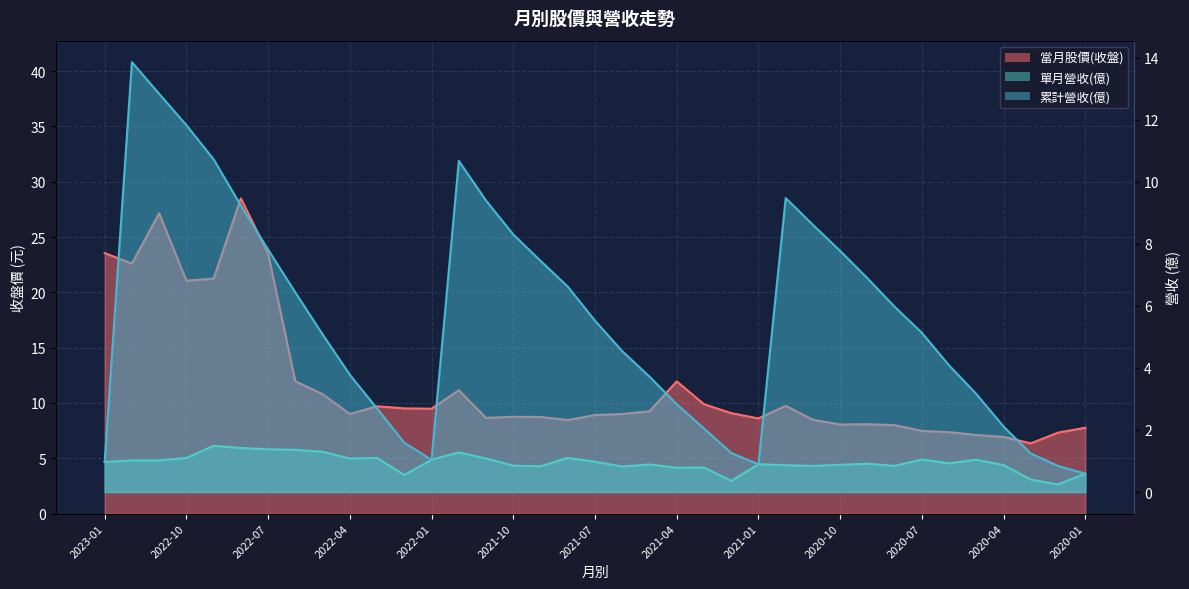

What is the value of the 當月股價(收盤) point at the 31st from the left?

7.5